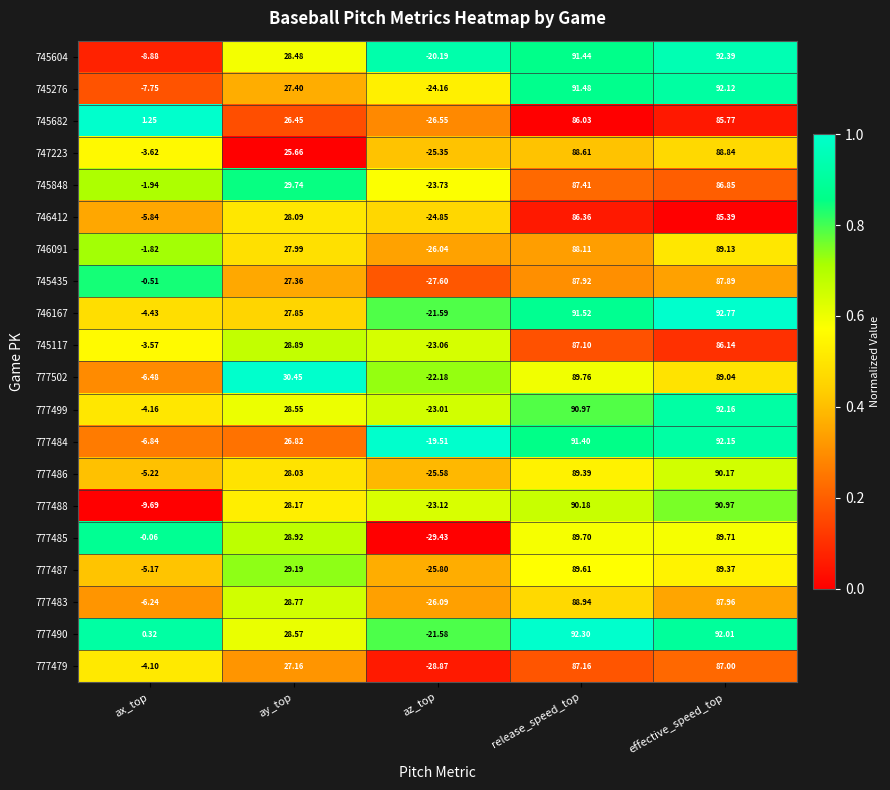

At which category is the sum across all series the highest?

effective_speed_top